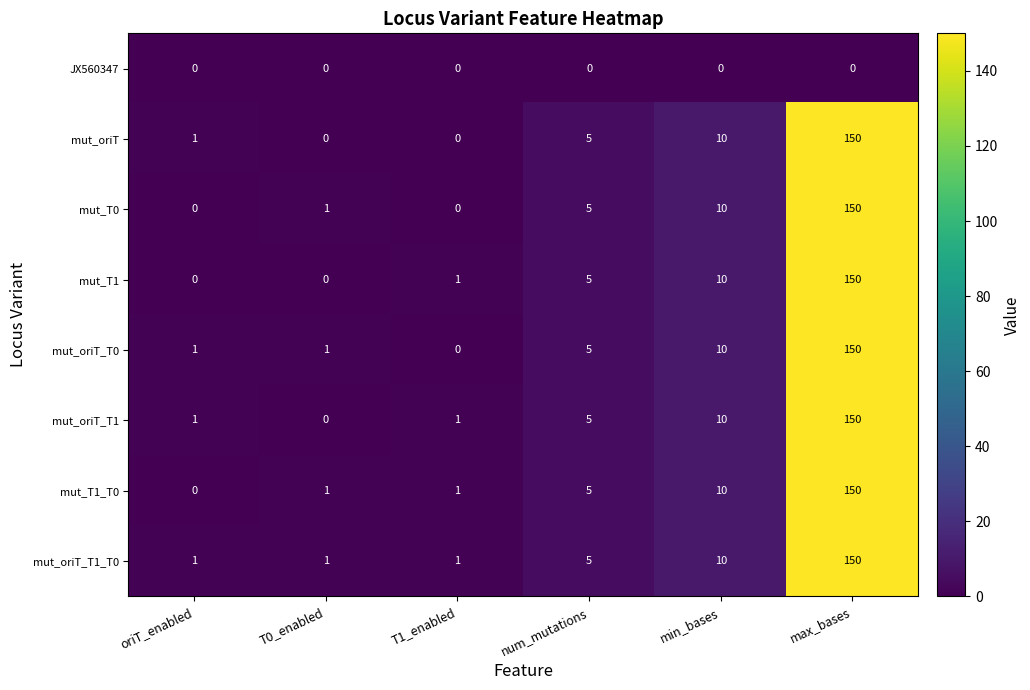

The value of JX560347 at T0_enabled is 0. True or false?

True